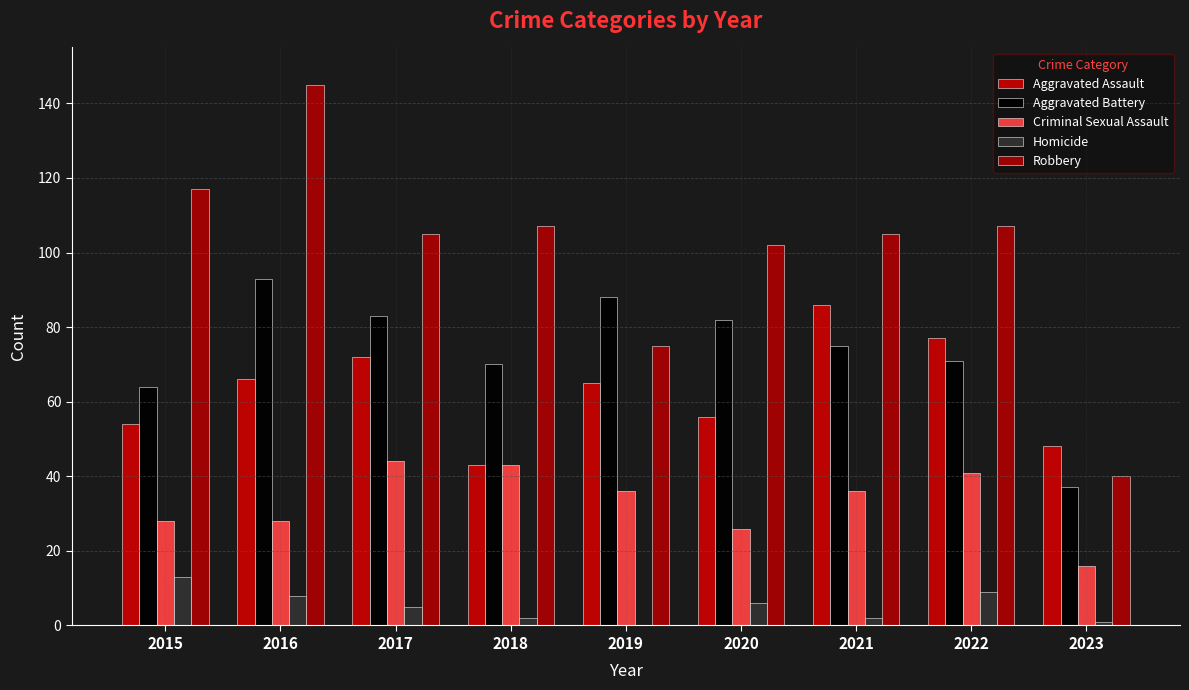

Where does the Aggravated Battery series first go above 75?

2016